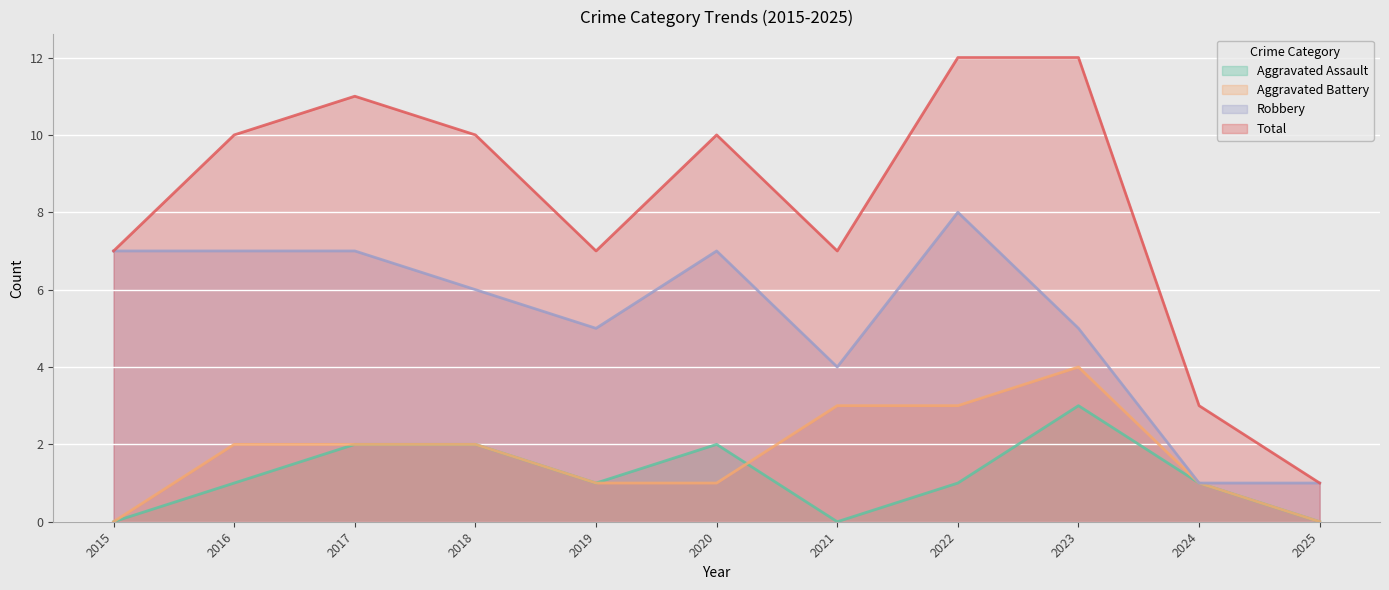

Reading left to right, transcribe all the data shown in this chart.

Aggravated Assault: 2015=0	2016=1	2017=2	2018=2	2019=1	2020=2	2021=0	2022=1	2023=3	2024=1	2025=0
Aggravated Battery: 2015=0	2016=2	2017=2	2018=2	2019=1	2020=1	2021=3	2022=3	2023=4	2024=1	2025=0
Robbery: 2015=7	2016=7	2017=7	2018=6	2019=5	2020=7	2021=4	2022=8	2023=5	2024=1	2025=1
Total: 2015=7	2016=10	2017=11	2018=10	2019=7	2020=10	2021=7	2022=12	2023=12	2024=3	2025=1